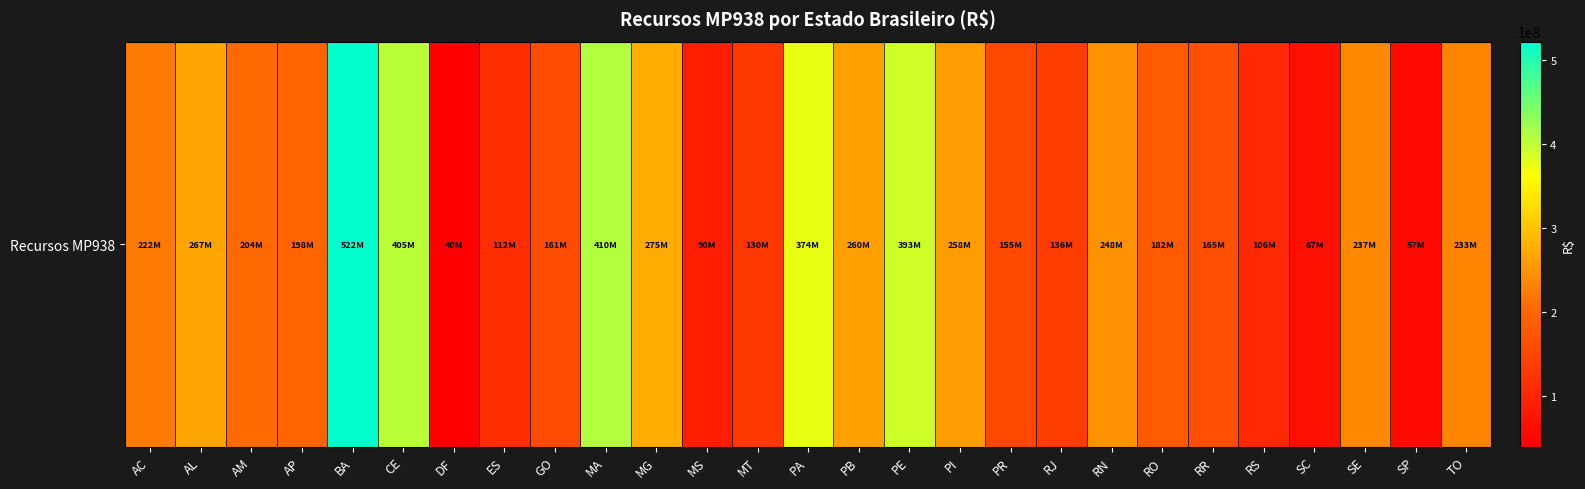

List the labels in order of value, smallest first.

DF, SP, SC, MS, RS, ES, MT, RJ, PR, GO, RR, RO, AP, AM, AC, TO, SE, RN, PI, PB, AL, MG, PA, PE, CE, MA, BA